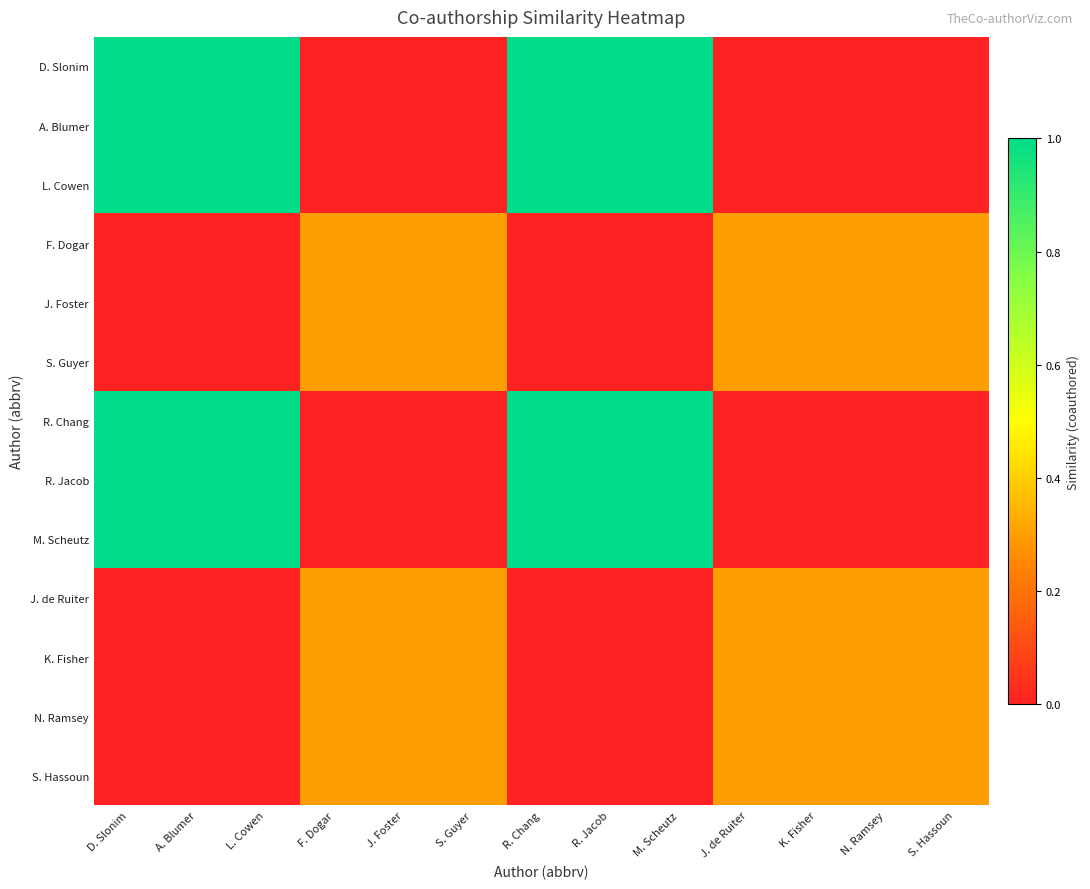

Reading right to left, what are all the values shown in this chart?

D. Slonim: S. Hassoun=0.0	N. Ramsey=0.0	K. Fisher=0.0	J. de Ruiter=0.0	M. Scheutz=1.0	R. Jacob=1.0	R. Chang=1.0	S. Guyer=0.0	J. Foster=0.0	F. Dogar=0.0	L. Cowen=1.0	A. Blumer=1.0	D. Slonim=1.0
A. Blumer: S. Hassoun=0.0	N. Ramsey=0.0	K. Fisher=0.0	J. de Ruiter=0.0	M. Scheutz=1.0	R. Jacob=1.0	R. Chang=1.0	S. Guyer=0.0	J. Foster=0.0	F. Dogar=0.0	L. Cowen=1.0	A. Blumer=1.0	D. Slonim=1.0
L. Cowen: S. Hassoun=0.0	N. Ramsey=0.0	K. Fisher=0.0	J. de Ruiter=0.0	M. Scheutz=1.0	R. Jacob=1.0	R. Chang=1.0	S. Guyer=0.0	J. Foster=0.0	F. Dogar=0.0	L. Cowen=1.0	A. Blumer=1.0	D. Slonim=1.0
F. Dogar: S. Hassoun=0.3	N. Ramsey=0.3	K. Fisher=0.3	J. de Ruiter=0.3	M. Scheutz=0.0	R. Jacob=0.0	R. Chang=0.0	S. Guyer=0.3	J. Foster=0.3	F. Dogar=0.3	L. Cowen=0.0	A. Blumer=0.0	D. Slonim=0.0
J. Foster: S. Hassoun=0.3	N. Ramsey=0.3	K. Fisher=0.3	J. de Ruiter=0.3	M. Scheutz=0.0	R. Jacob=0.0	R. Chang=0.0	S. Guyer=0.3	J. Foster=0.3	F. Dogar=0.3	L. Cowen=0.0	A. Blumer=0.0	D. Slonim=0.0
S. Guyer: S. Hassoun=0.3	N. Ramsey=0.3	K. Fisher=0.3	J. de Ruiter=0.3	M. Scheutz=0.0	R. Jacob=0.0	R. Chang=0.0	S. Guyer=0.3	J. Foster=0.3	F. Dogar=0.3	L. Cowen=0.0	A. Blumer=0.0	D. Slonim=0.0
R. Chang: S. Hassoun=0.0	N. Ramsey=0.0	K. Fisher=0.0	J. de Ruiter=0.0	M. Scheutz=1.0	R. Jacob=1.0	R. Chang=1.0	S. Guyer=0.0	J. Foster=0.0	F. Dogar=0.0	L. Cowen=1.0	A. Blumer=1.0	D. Slonim=1.0
R. Jacob: S. Hassoun=0.0	N. Ramsey=0.0	K. Fisher=0.0	J. de Ruiter=0.0	M. Scheutz=1.0	R. Jacob=1.0	R. Chang=1.0	S. Guyer=0.0	J. Foster=0.0	F. Dogar=0.0	L. Cowen=1.0	A. Blumer=1.0	D. Slonim=1.0
M. Scheutz: S. Hassoun=0.0	N. Ramsey=0.0	K. Fisher=0.0	J. de Ruiter=0.0	M. Scheutz=1.0	R. Jacob=1.0	R. Chang=1.0	S. Guyer=0.0	J. Foster=0.0	F. Dogar=0.0	L. Cowen=1.0	A. Blumer=1.0	D. Slonim=1.0
J. de Ruiter: S. Hassoun=0.3	N. Ramsey=0.3	K. Fisher=0.3	J. de Ruiter=0.3	M. Scheutz=0.0	R. Jacob=0.0	R. Chang=0.0	S. Guyer=0.3	J. Foster=0.3	F. Dogar=0.3	L. Cowen=0.0	A. Blumer=0.0	D. Slonim=0.0
K. Fisher: S. Hassoun=0.3	N. Ramsey=0.3	K. Fisher=0.3	J. de Ruiter=0.3	M. Scheutz=0.0	R. Jacob=0.0	R. Chang=0.0	S. Guyer=0.3	J. Foster=0.3	F. Dogar=0.3	L. Cowen=0.0	A. Blumer=0.0	D. Slonim=0.0
N. Ramsey: S. Hassoun=0.3	N. Ramsey=0.3	K. Fisher=0.3	J. de Ruiter=0.3	M. Scheutz=0.0	R. Jacob=0.0	R. Chang=0.0	S. Guyer=0.3	J. Foster=0.3	F. Dogar=0.3	L. Cowen=0.0	A. Blumer=0.0	D. Slonim=0.0
S. Hassoun: S. Hassoun=0.3	N. Ramsey=0.3	K. Fisher=0.3	J. de Ruiter=0.3	M. Scheutz=0.0	R. Jacob=0.0	R. Chang=0.0	S. Guyer=0.3	J. Foster=0.3	F. Dogar=0.3	L. Cowen=0.0	A. Blumer=0.0	D. Slonim=0.0